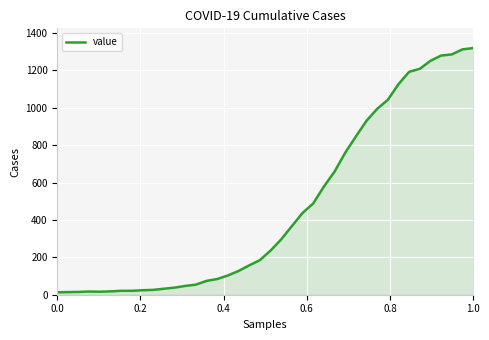

How many categories are shown in the chart?

40